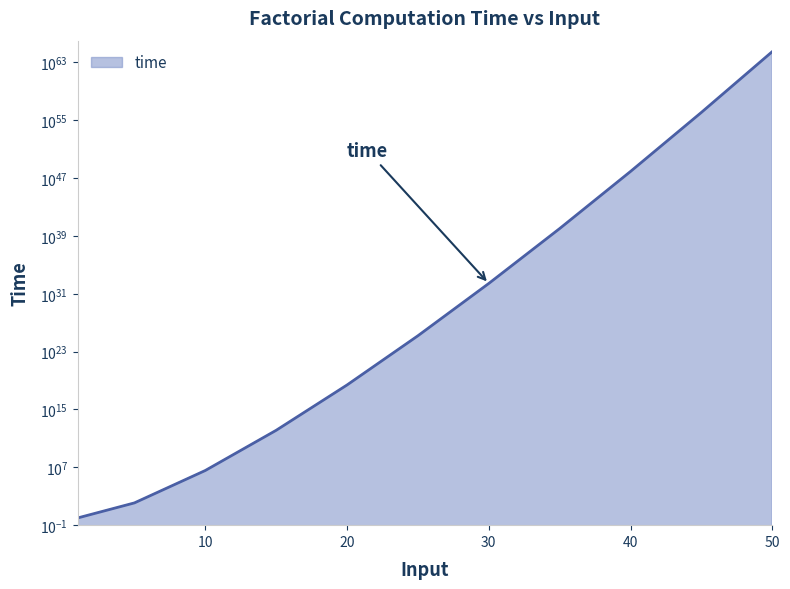

List the labels in order of value, largest first.

50, 45, 40, 35, 30, 25, 20, 15, 10, 5, 1